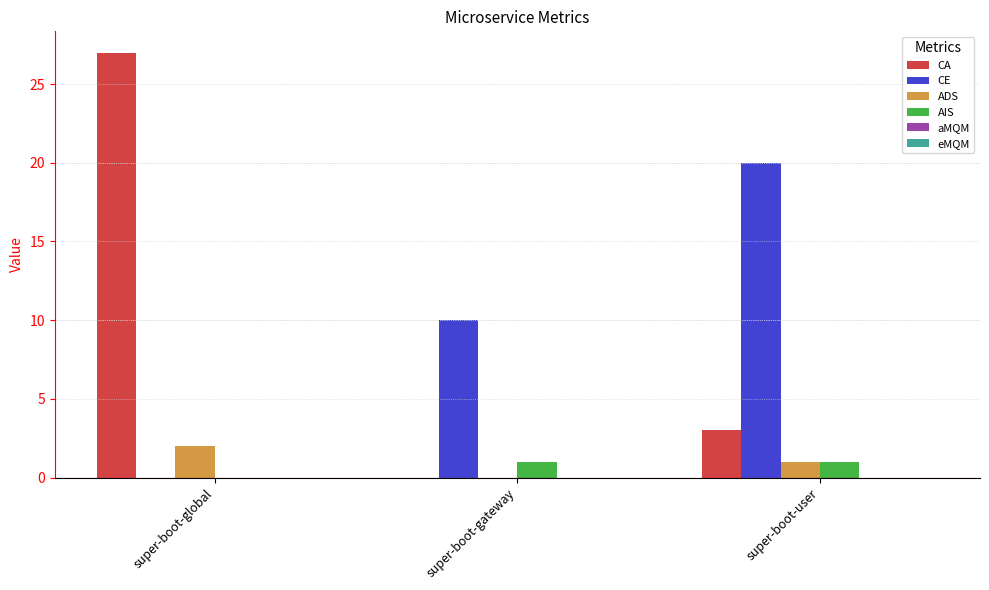

What is the sum of all ADS values?

3.0